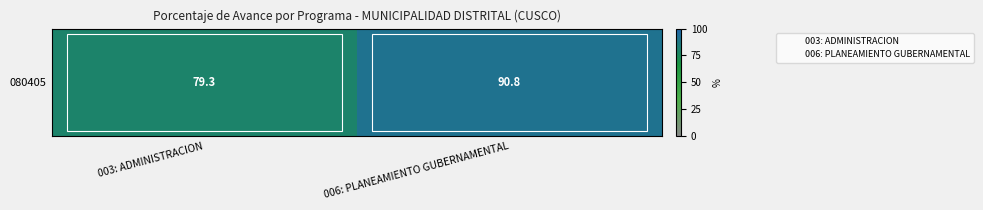

What is the sum of all values?

170.1